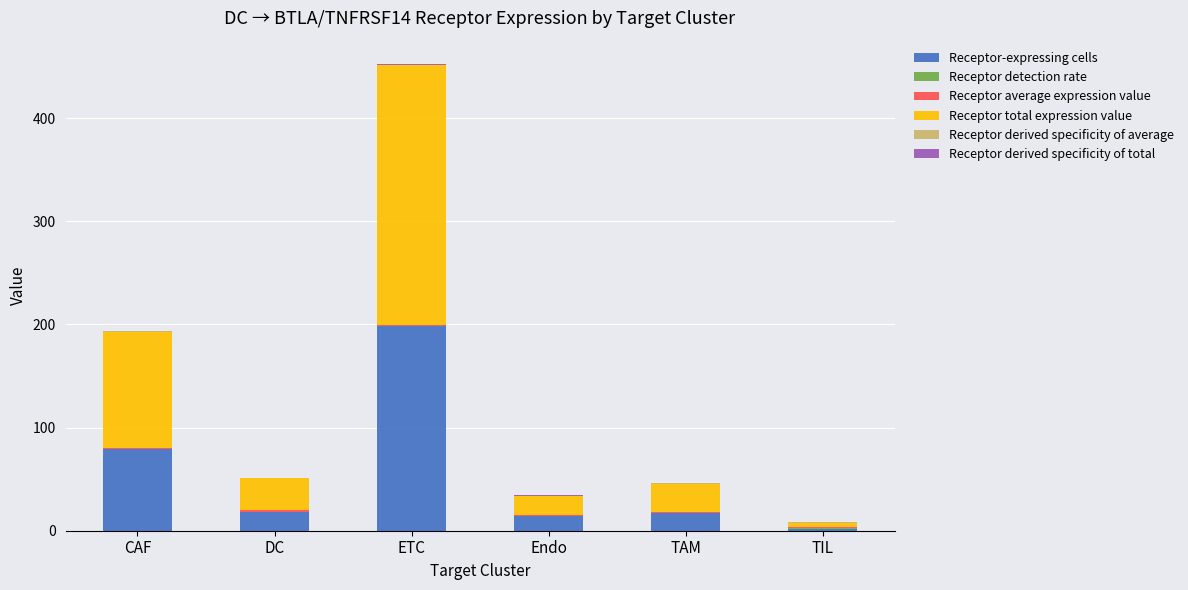

What is the highest value of the Receptor-expressing cells series?

198.0